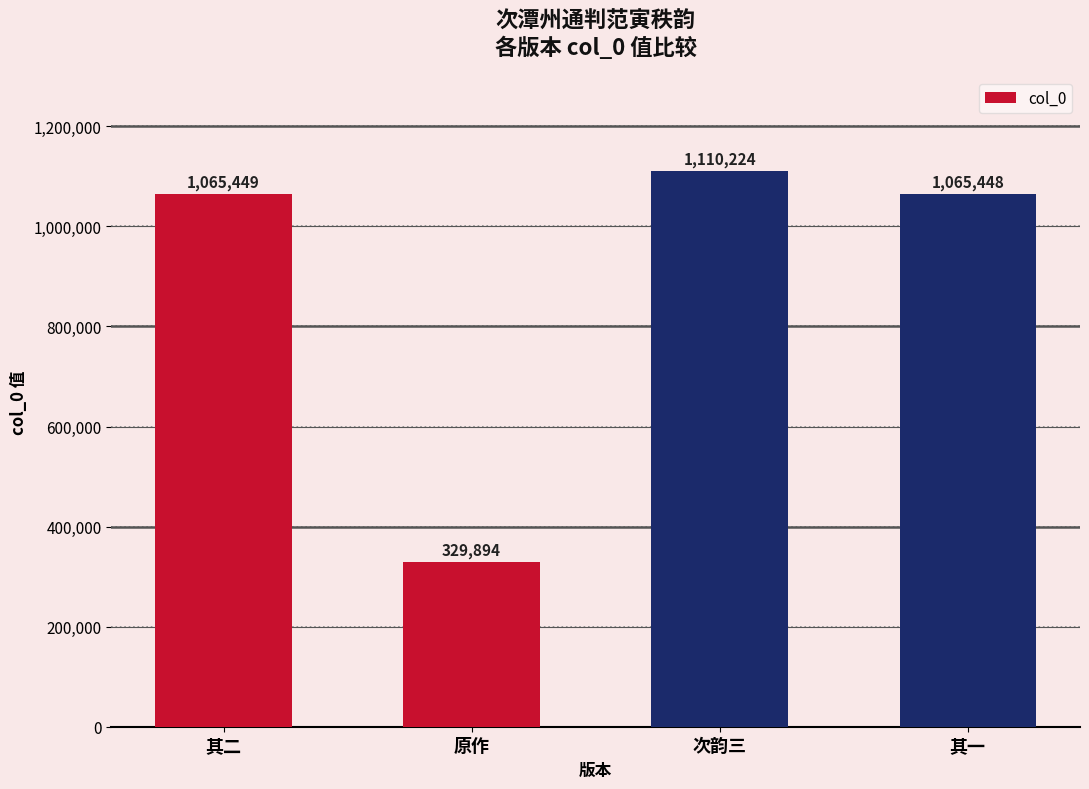

The value at 次韵三 is 1110224. True or false?

True